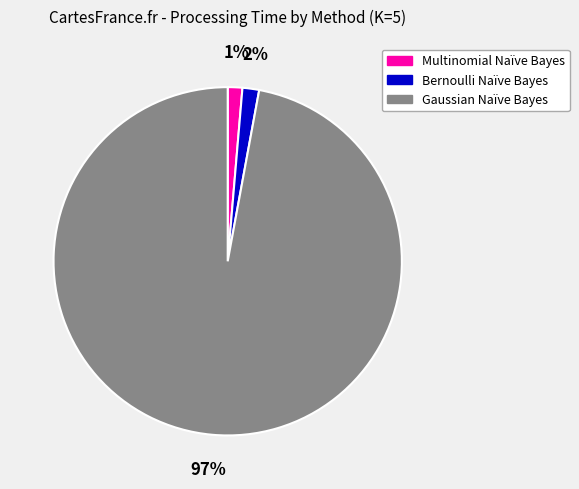

To the nearest percent, what is the combined percentage of Gaussian Naïve Bayes and Multinomial Naïve Bayes?

98%